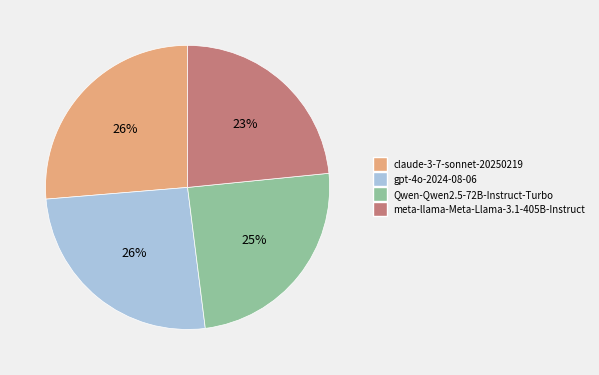

Is gpt-4o-2024-08-06 the majority of the pie?

No